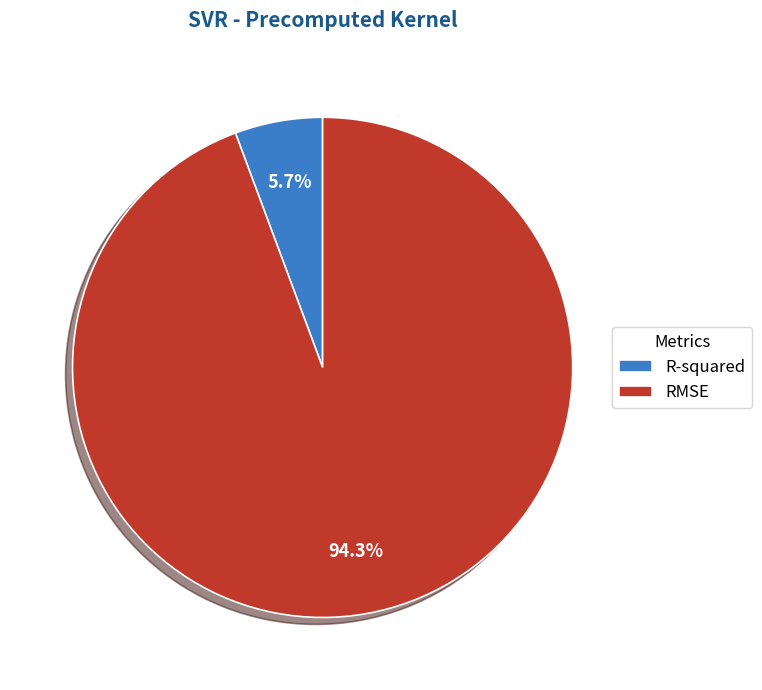

Rank the categories by value from lowest to highest.

R-squared, RMSE